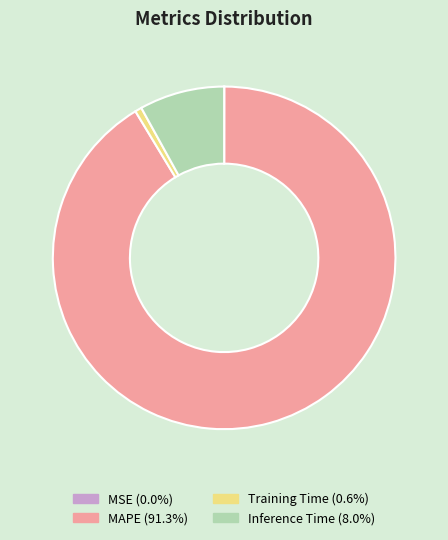

Which has a higher value, MAPE or Inference Time?

MAPE